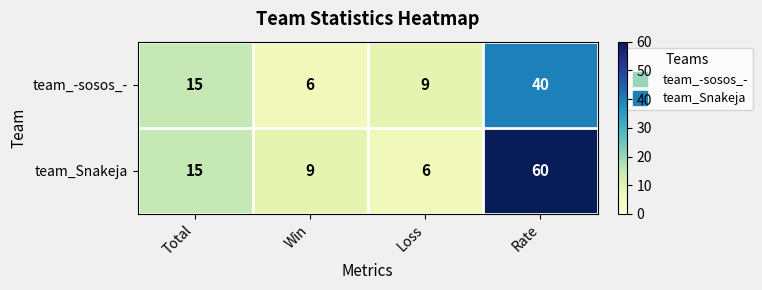

Count the number of categories in the chart.

4